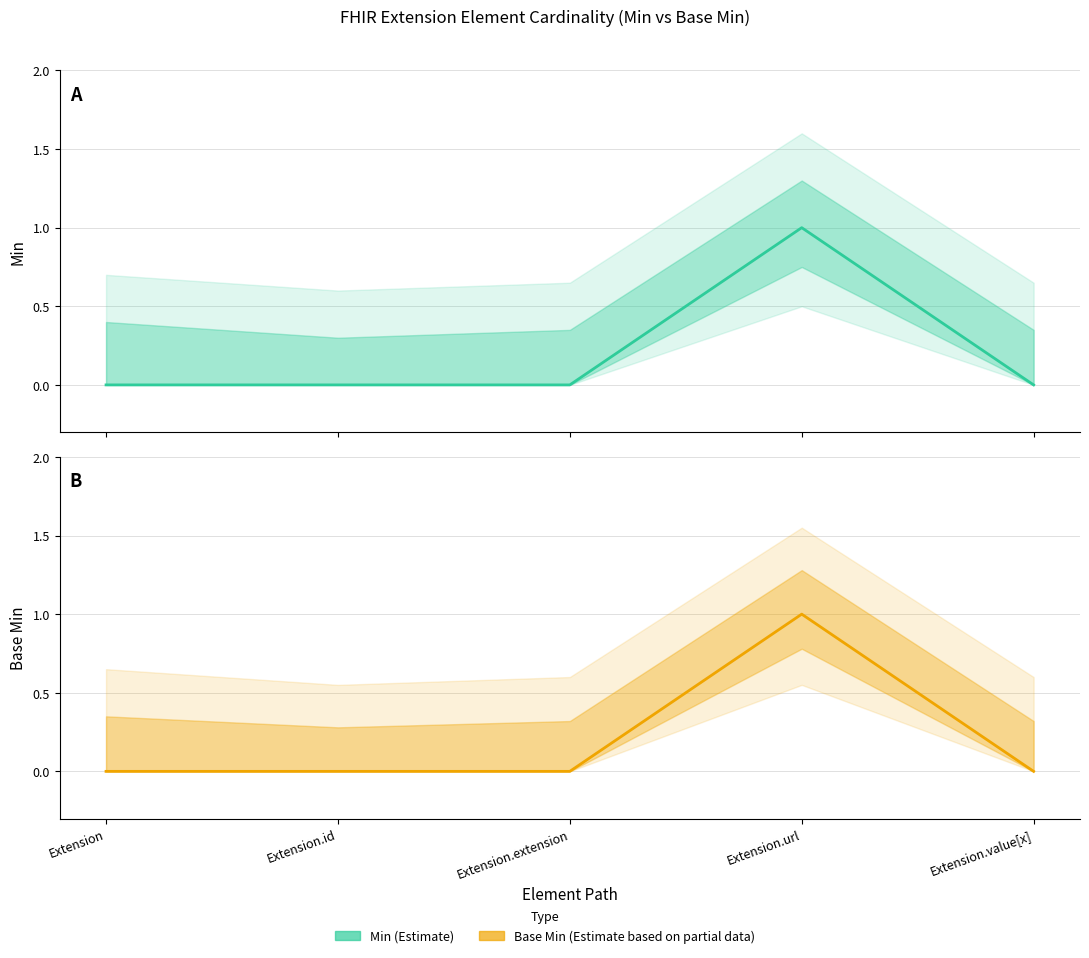

Count the number of data series in this chart.

2